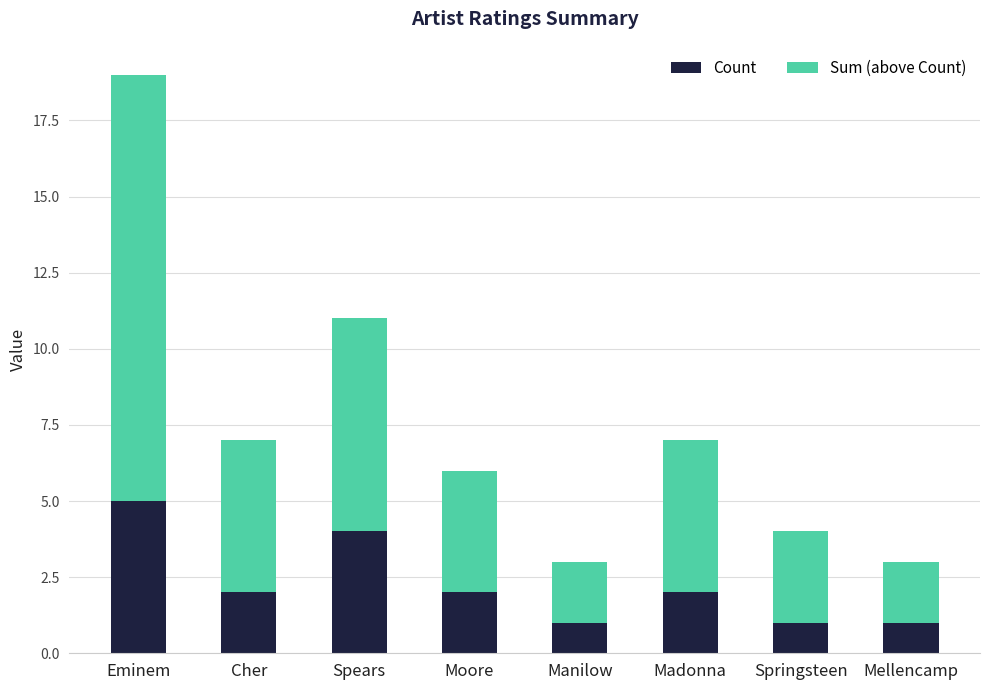

Is it true that Count equals 1 at Moore?

False